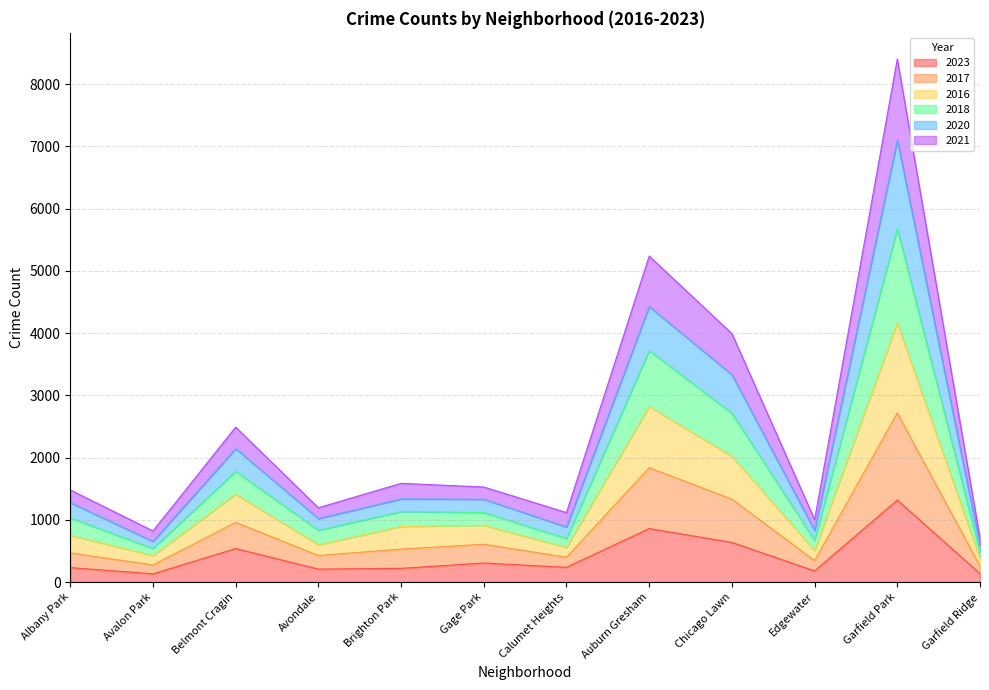

At which category does the chart reach its peak across all series?

Garfield Park